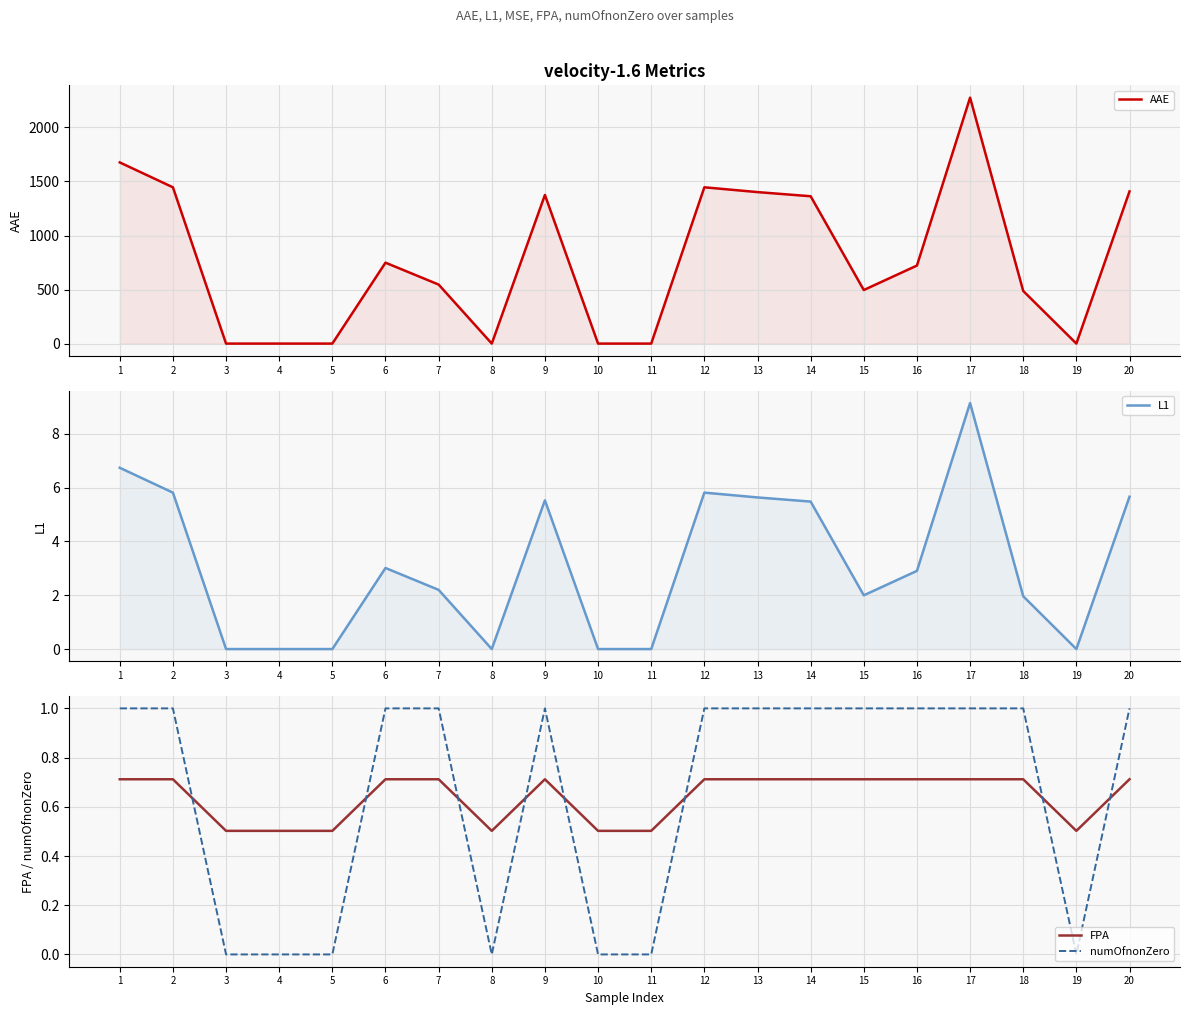

Which series has the largest total across all categories?

AAE